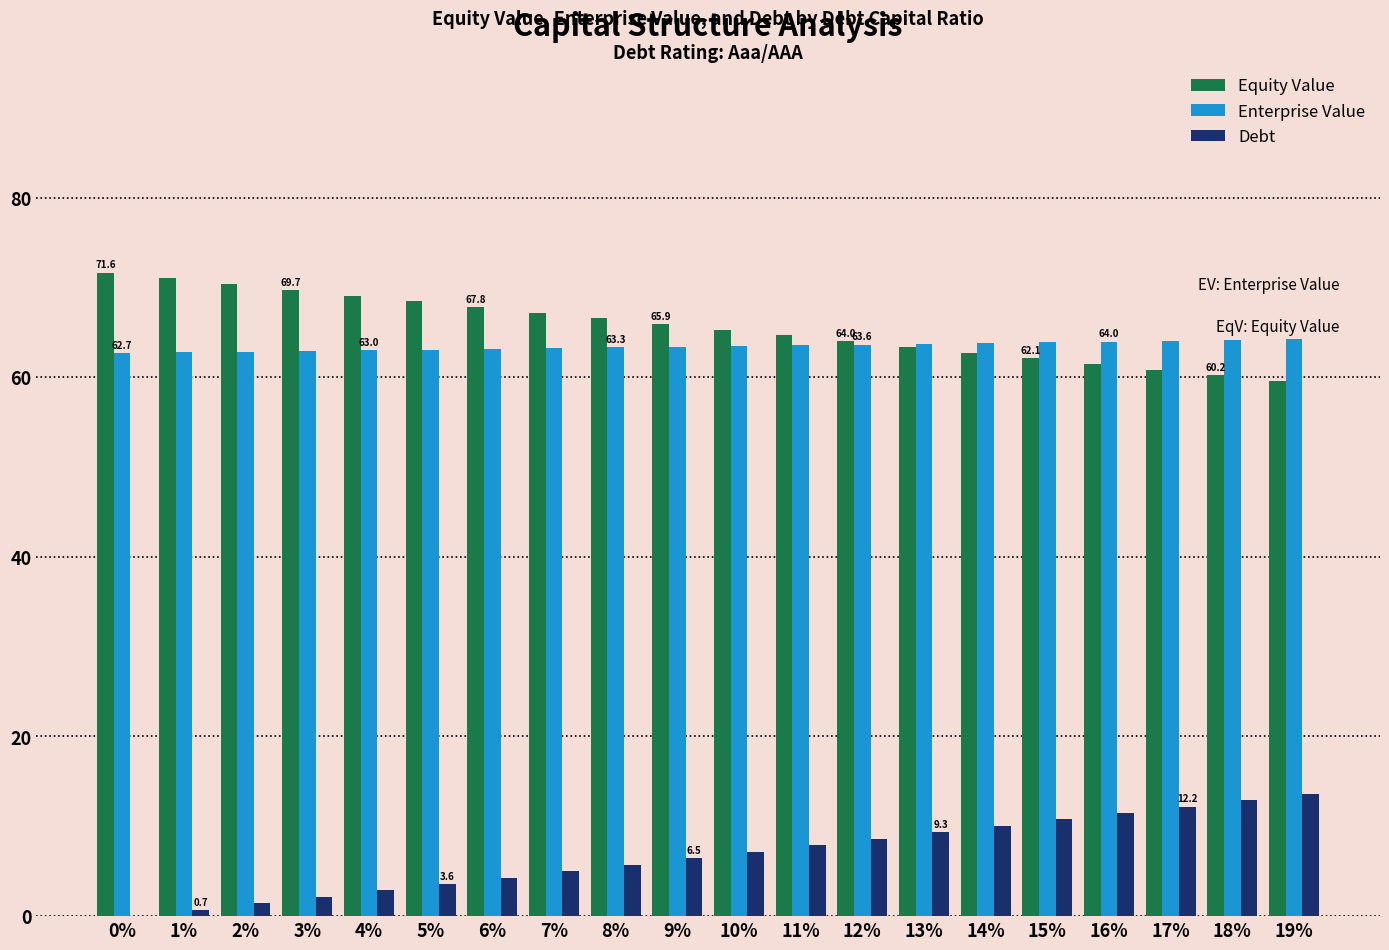

How many groups of bars are there?

20